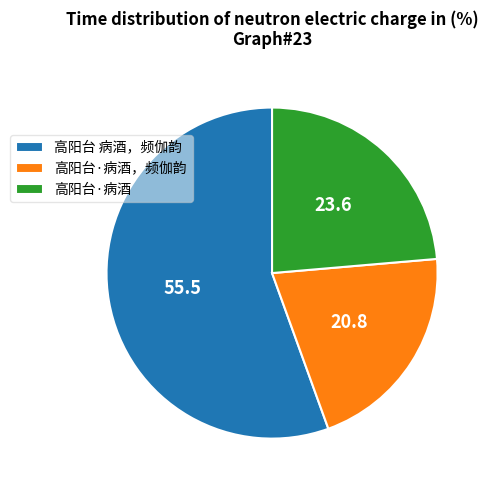

Count the number of slices in the pie.

3